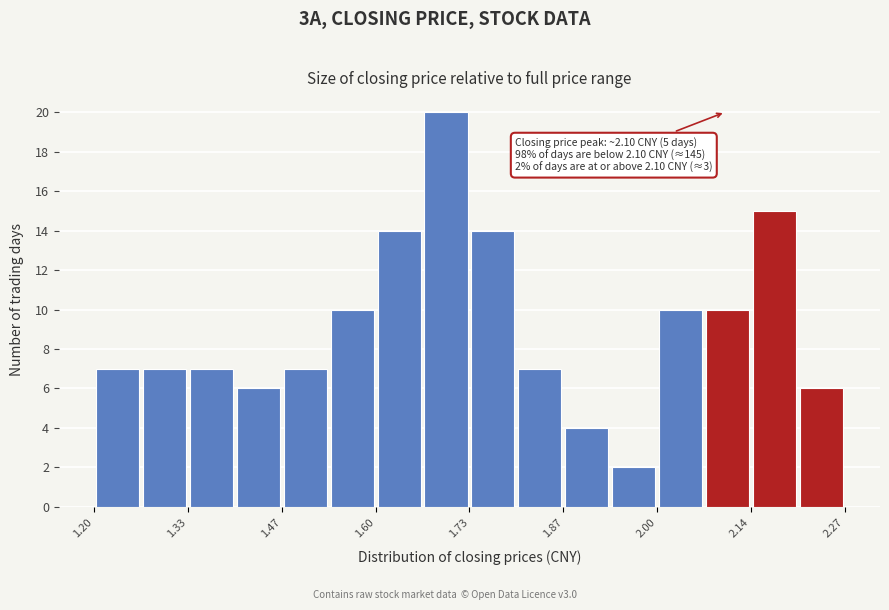

Around what value on the x-axis is the tallest bar? Give the approximate position of its centre, as read against the axis.

1.70